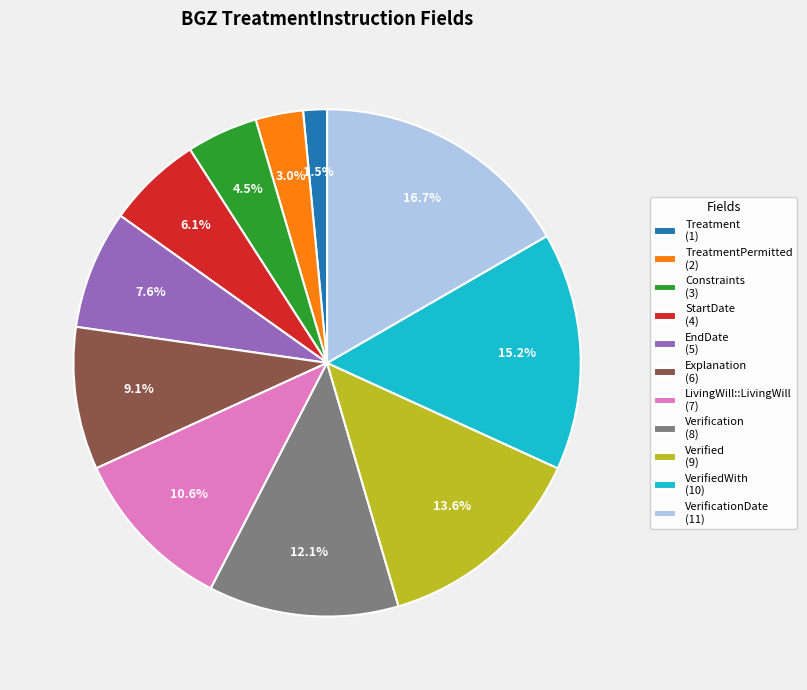

Rank the categories by value from lowest to highest.

Treatment (1), TreatmentPermitted (2), Constraints (3), StartDate (4), EndDate (5), Explanation (6), LivingWill::LivingWill (7), Verification (8), Verified (9), VerifiedWith (10), VerificationDate (11)